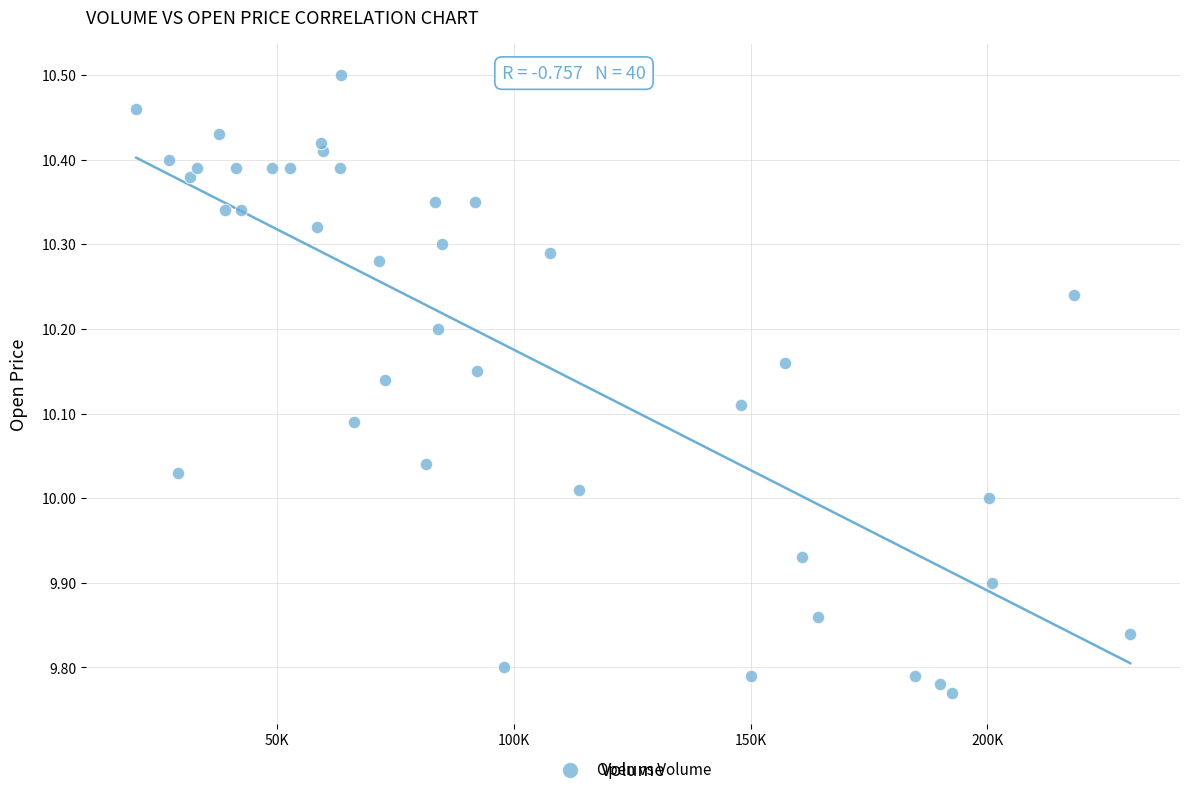

What is the range of Y values (max minus min)?

0.7